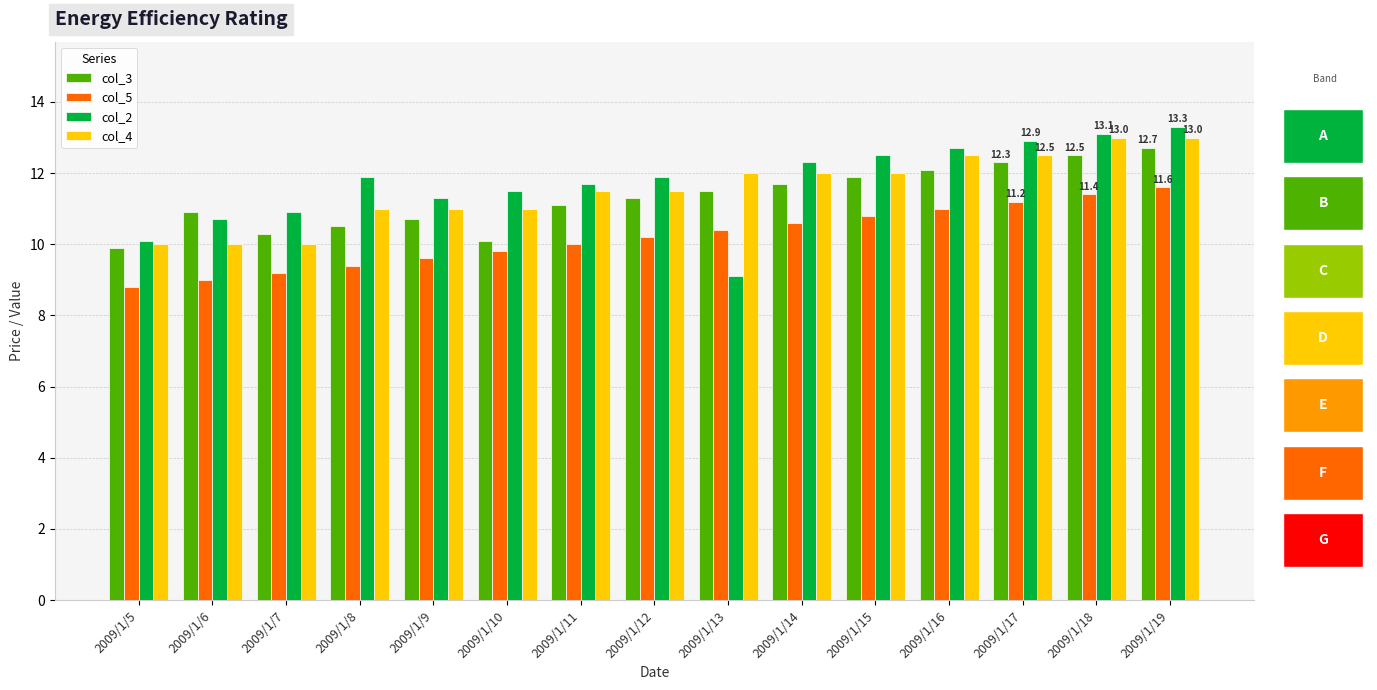

At which label does col_2 reach its peak?

2009/1/19